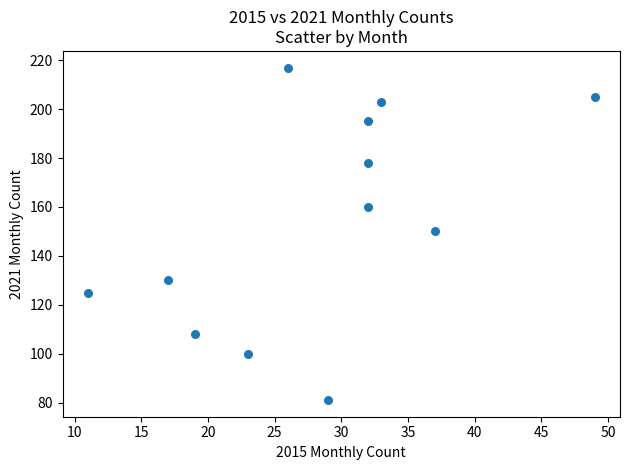

What is the average X value?

28